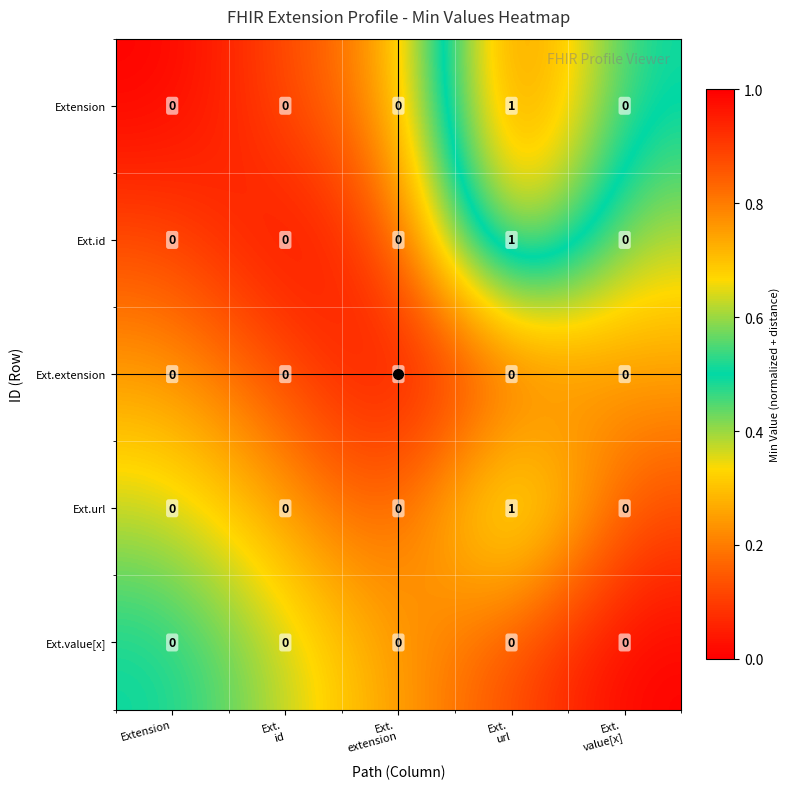

How many Ext.id values are between 0 and 1?

5